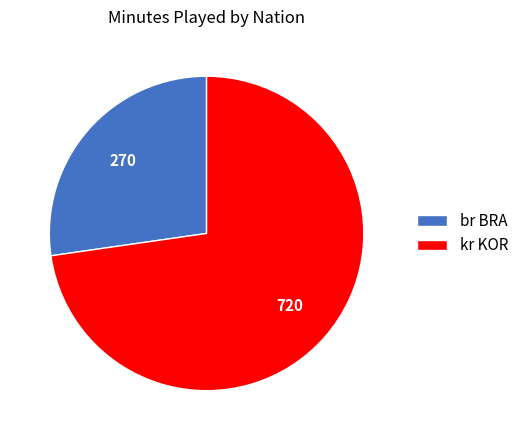

Is the sum of kr KOR and br BRA greater than half?

Yes